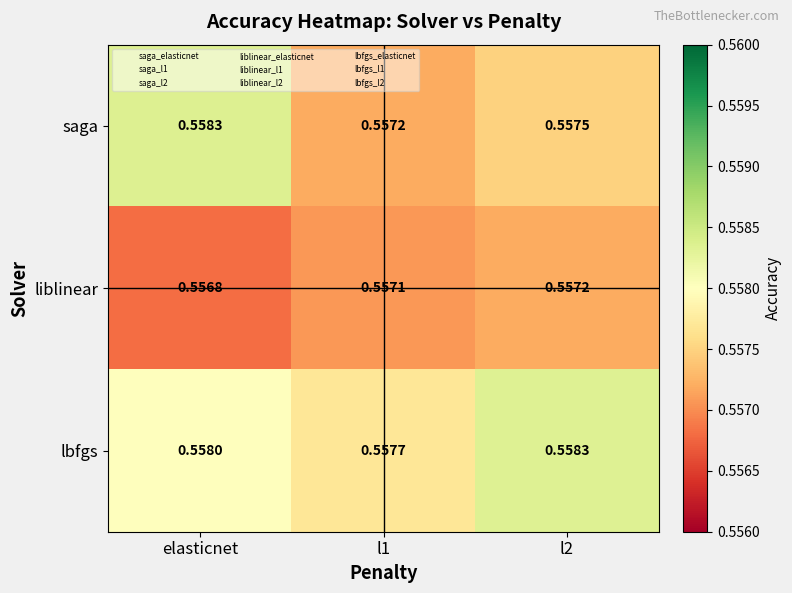

Rank the series by their average value, from lowest to highest.

liblinear, saga, lbfgs